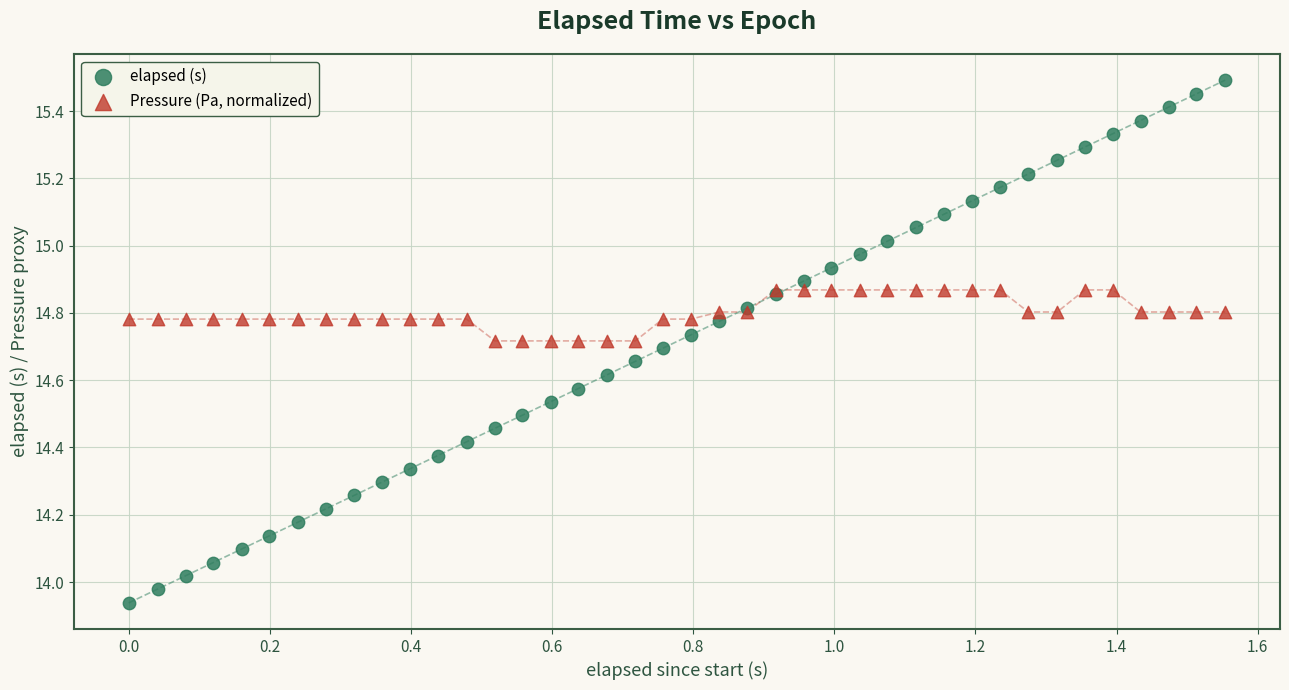

Which series contains the highest Y value?

elapsed (s)